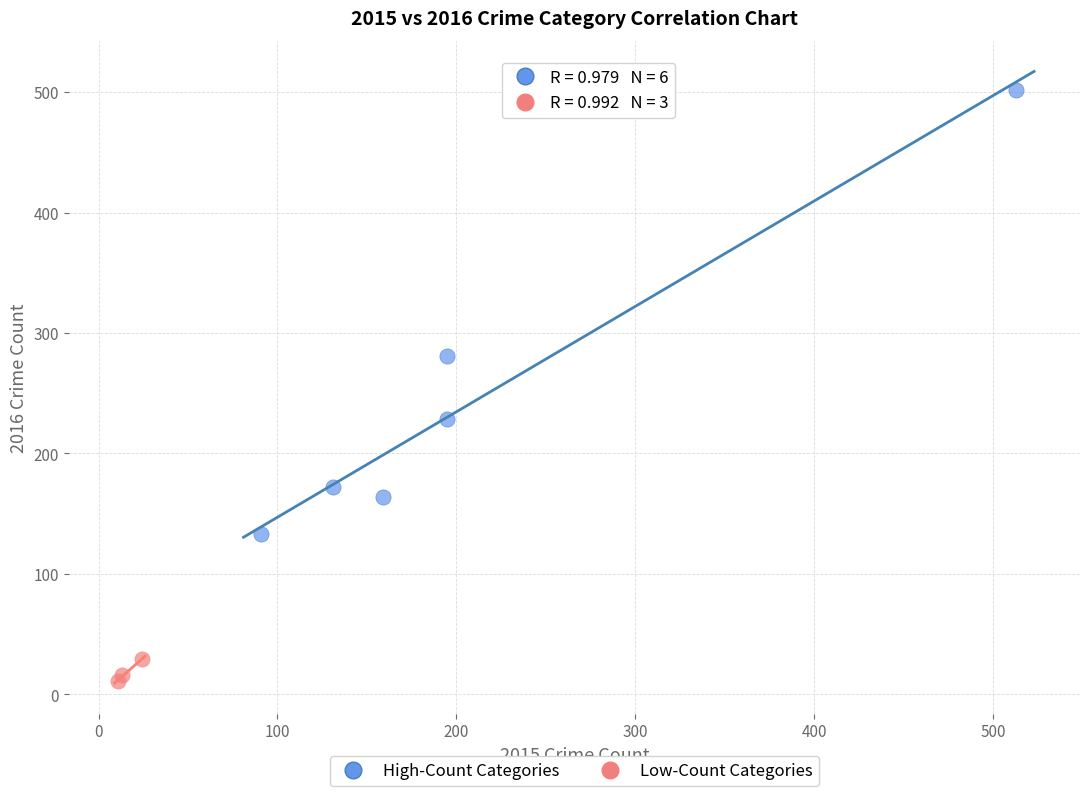

What are all the series names shown in the legend?

High-Count Categories, Low-Count Categories